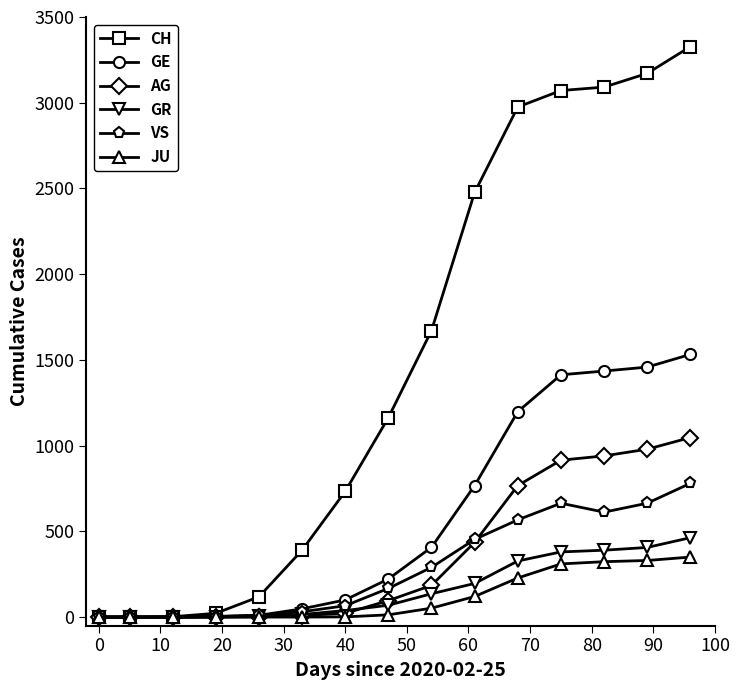

Which series has the largest range (max minus min)?

CH